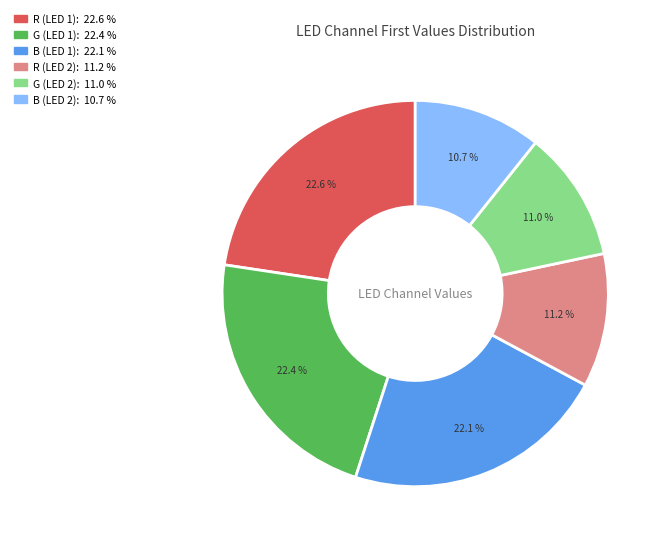

Does R (LED 1) account for over 50% of the chart?

No